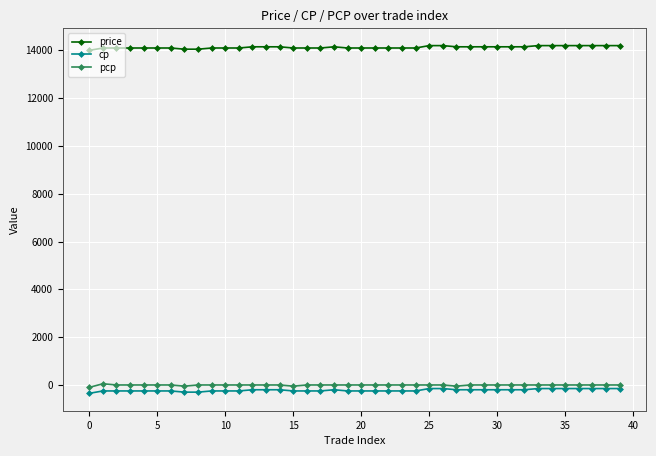

Which series has the largest total across all categories?

price